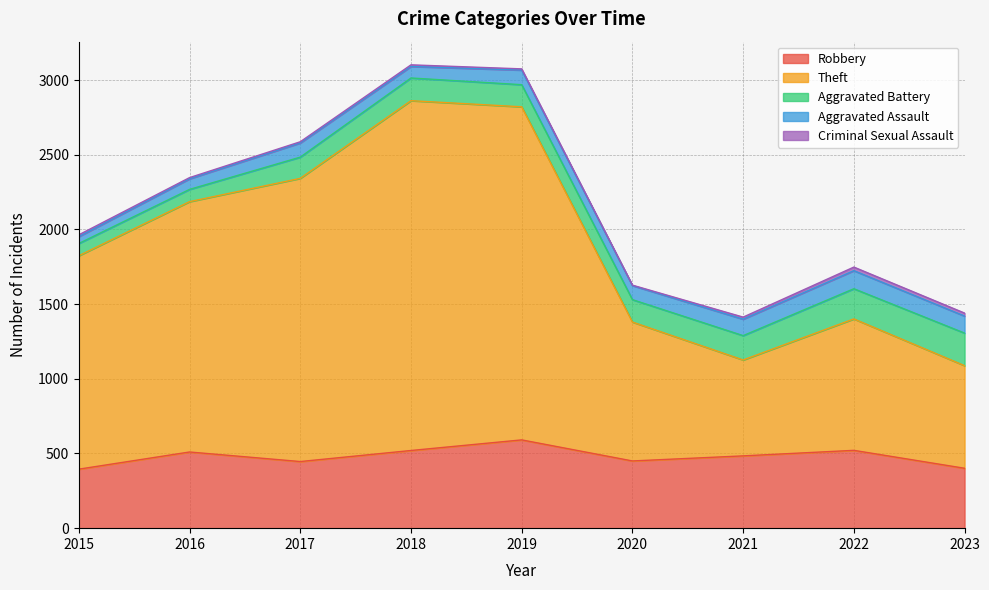

Between 2016 and 2020, which series saw the biggest shift?

Theft